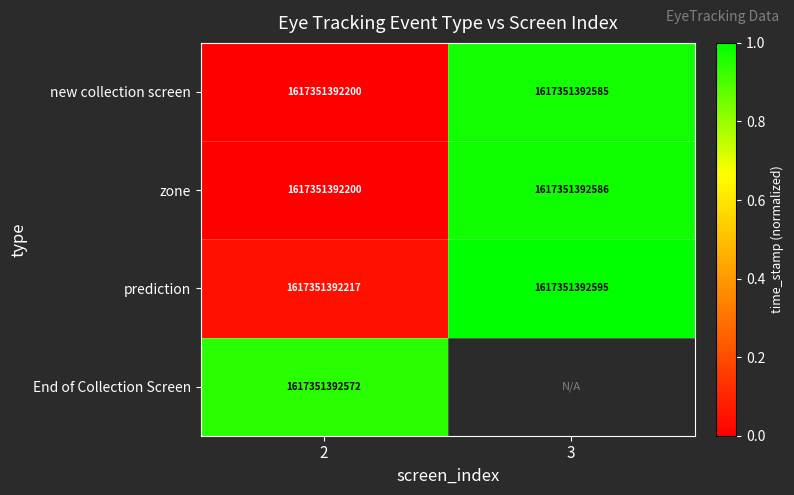

Count the number of categories in the chart.

2